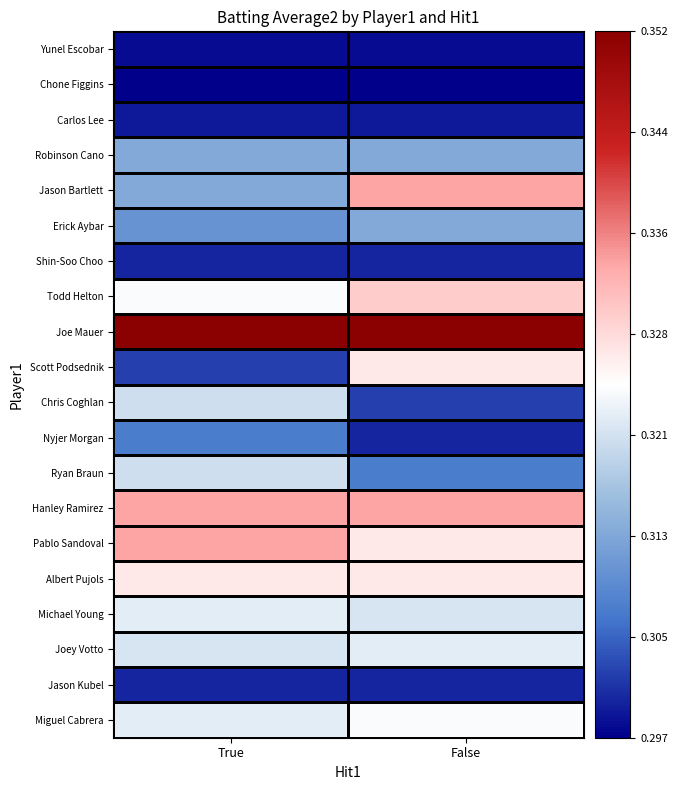

What is the spread (max minus min) of values at True?

0.1